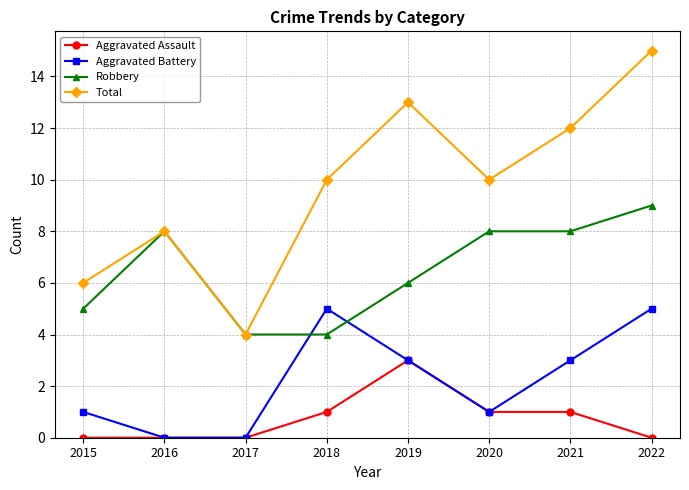

Rank the series by their maximum value, from highest to lowest.

Total, Robbery, Aggravated Battery, Aggravated Assault